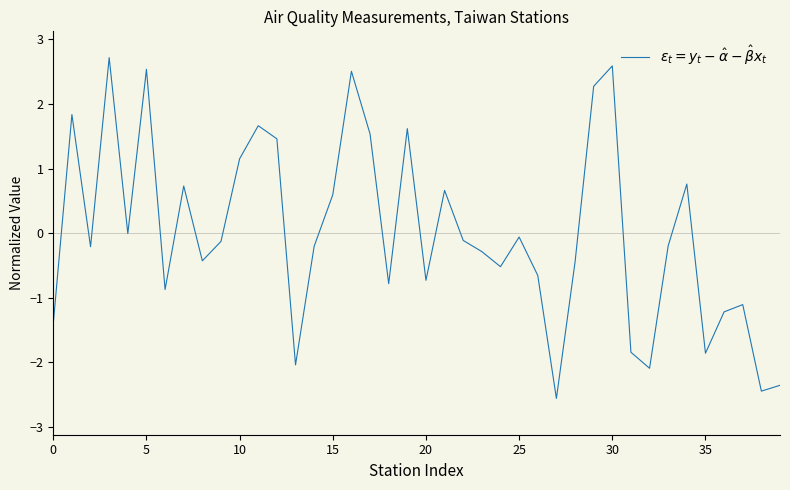

What is the maximum value shown in the chart?

2.7